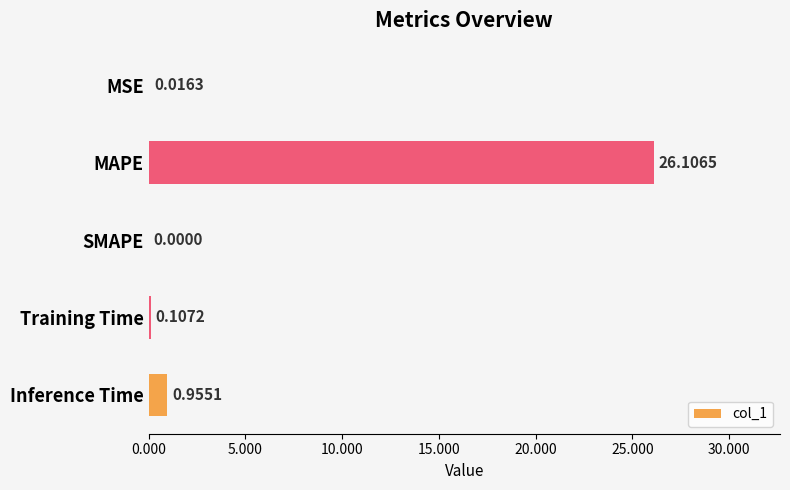

Between Training Time and SMAPE, which is larger?

Training Time